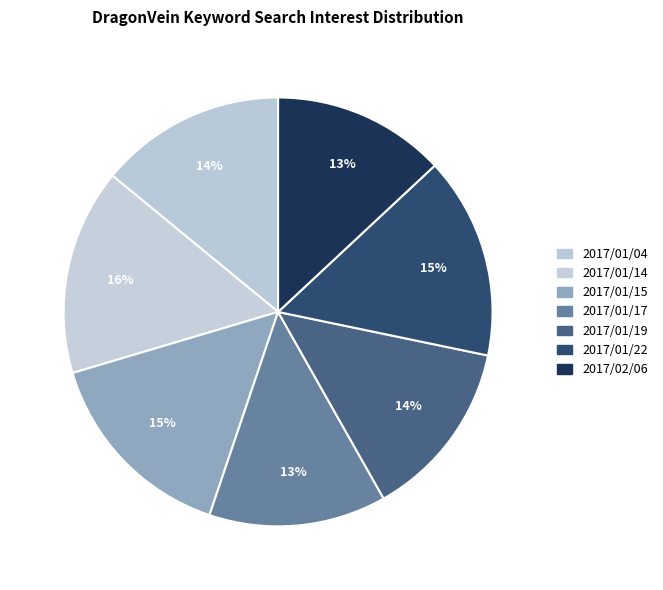

Is it true that 2017/02/06 is 7% of the pie?

False